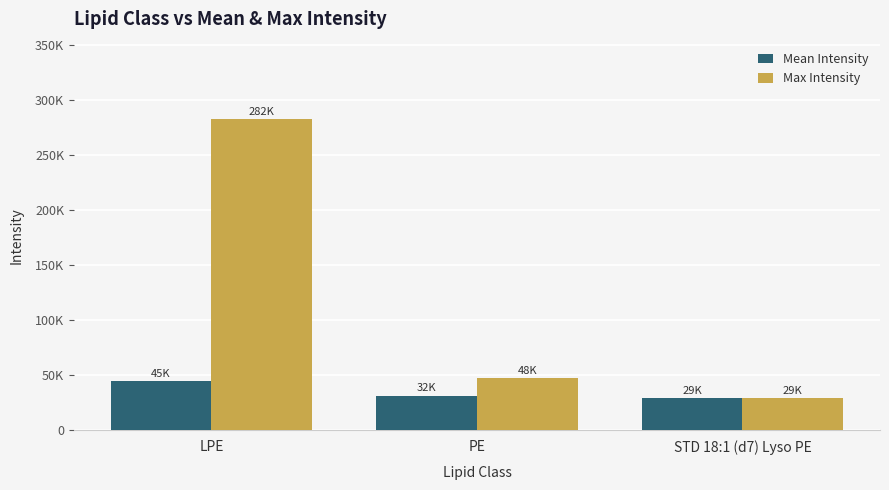

The Max Intensity series shows 47639.5 at PE. True or false?

True